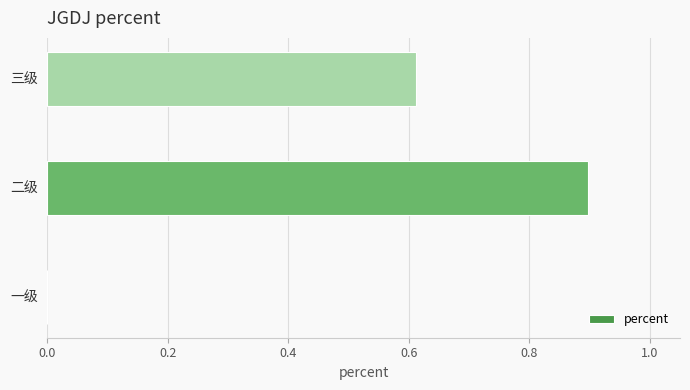

What is the sum of all values?

1.5